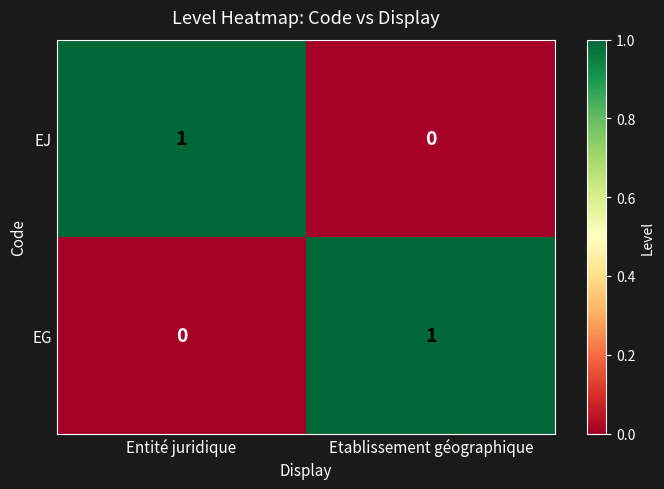

Rank the series at Entité juridique from lowest to highest value.

EG, EJ